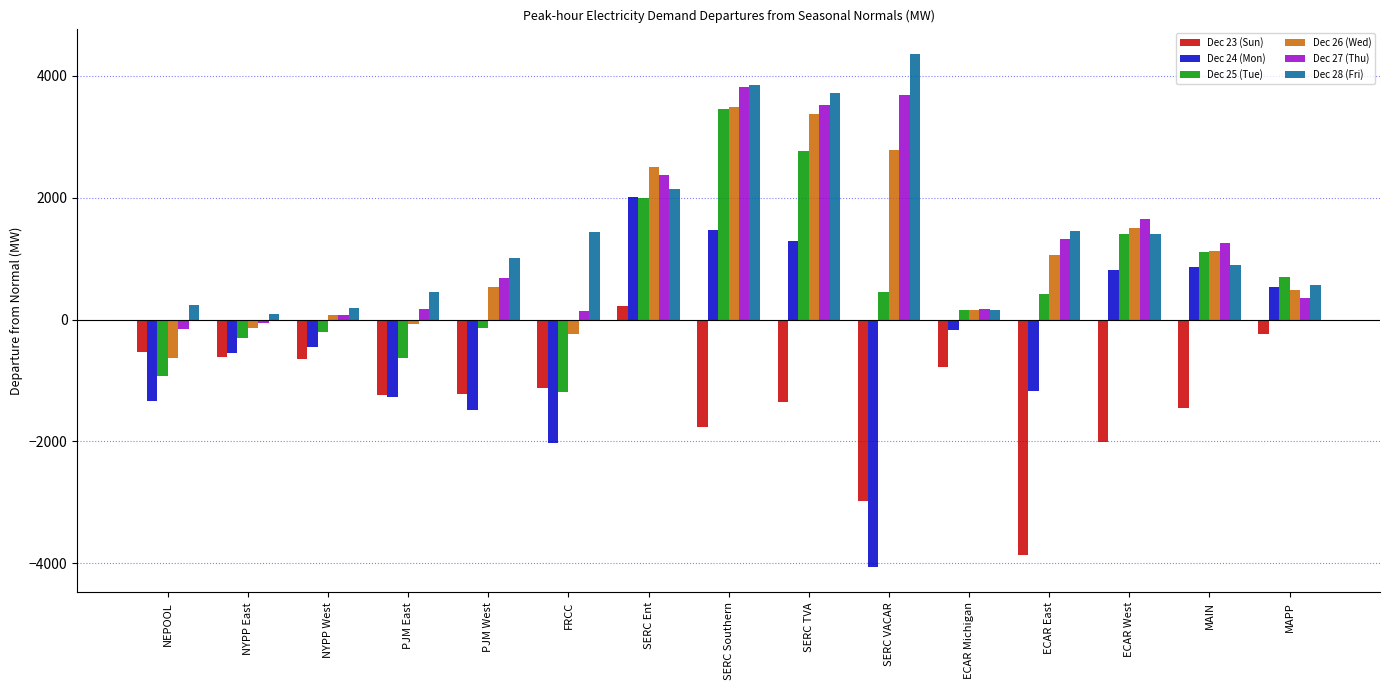

What is the sum of the Dec 28 (Fri) values at SERC Southern and NYPP East?

3948.1